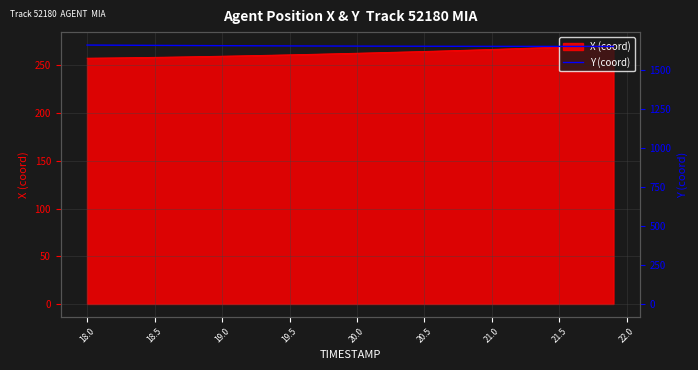

Reading left to right, extract all data points from this chart.

1658.9	1658.4	1658.0	1657.6	1657.2	1656.8	1656.4	1656.0	1655.7	1655.3	1654.9	1654.6	1654.3	1654.0	1653.7	1653.4	1653.1	1652.8	1652.6	1652.3	1652.1	1651.9	1651.7	1651.5	1651.3	1651.2	1651.0	1650.9	1650.8	1650.6	1650.5	1650.4	1650.4	1650.3	1650.2	1650.2	1650.1	1650.1	1650.1	1650.1